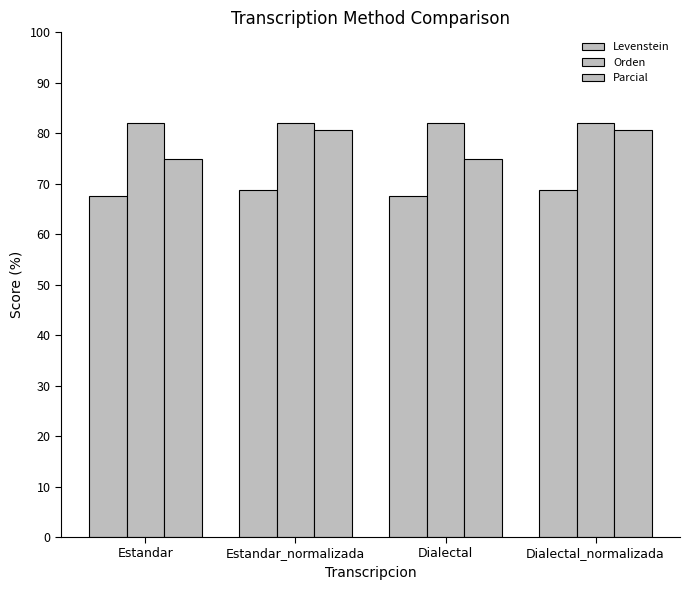

Does the chart contain any negative values?

No